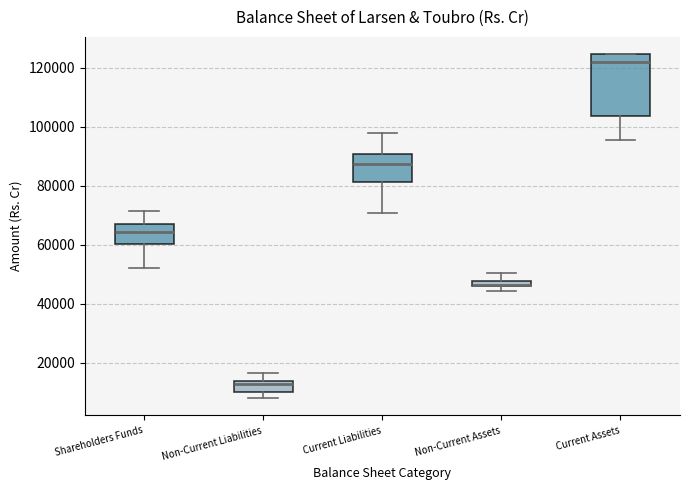

Where does the lower whisker of the box for Shareholders Funds end on the y-axis? The values are not printed on the chart, so give them approximately, as read against the axis.

52000